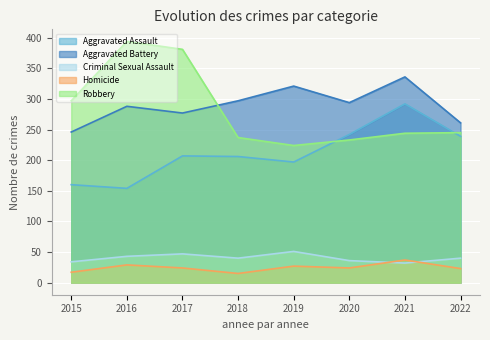

How many interior local valleys does the Criminal Sexual Assault series have?

2